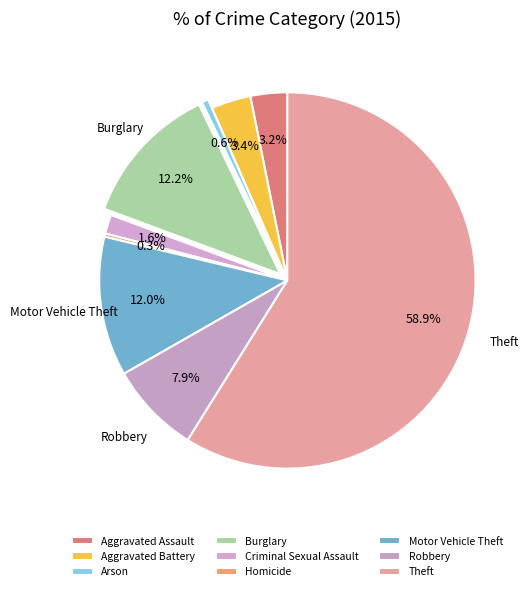

To the nearest percent, what portion does Aggravated Battery represent?

3%